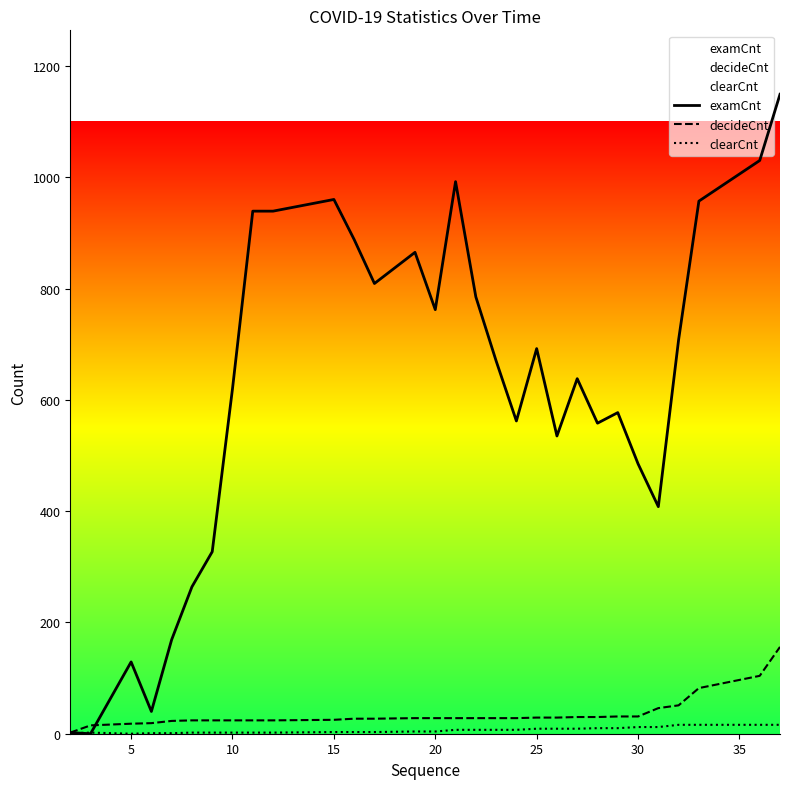

Which series has the largest range (max minus min)?

examCnt